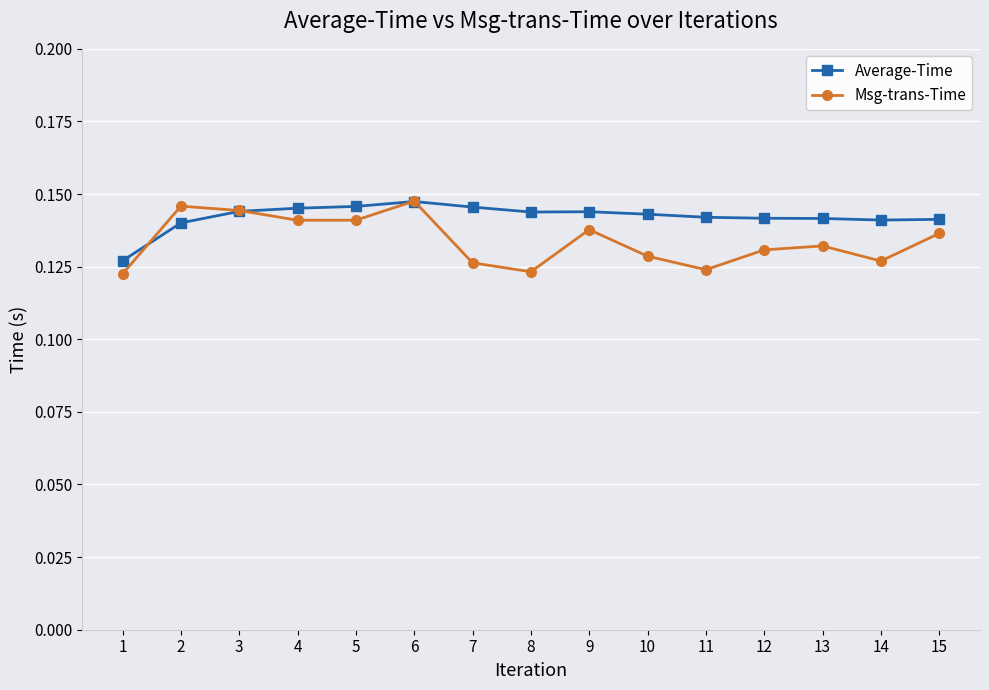

True or false: Msg-trans-Time has more than 1 points higher than both neighbors.

True